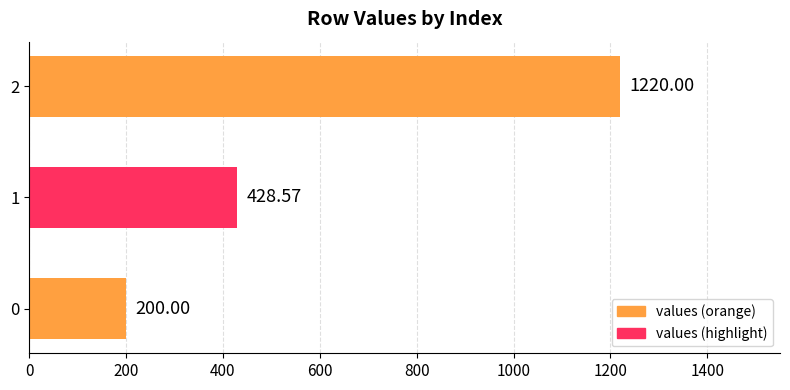

What is the minimum value shown in the chart?

200.0